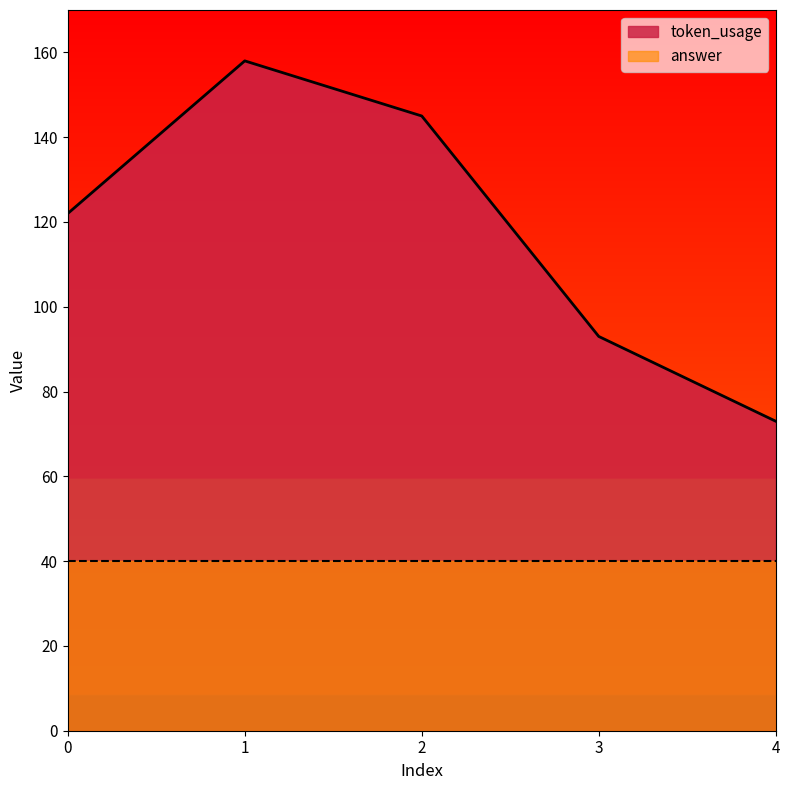

What is the smallest value displayed?

40